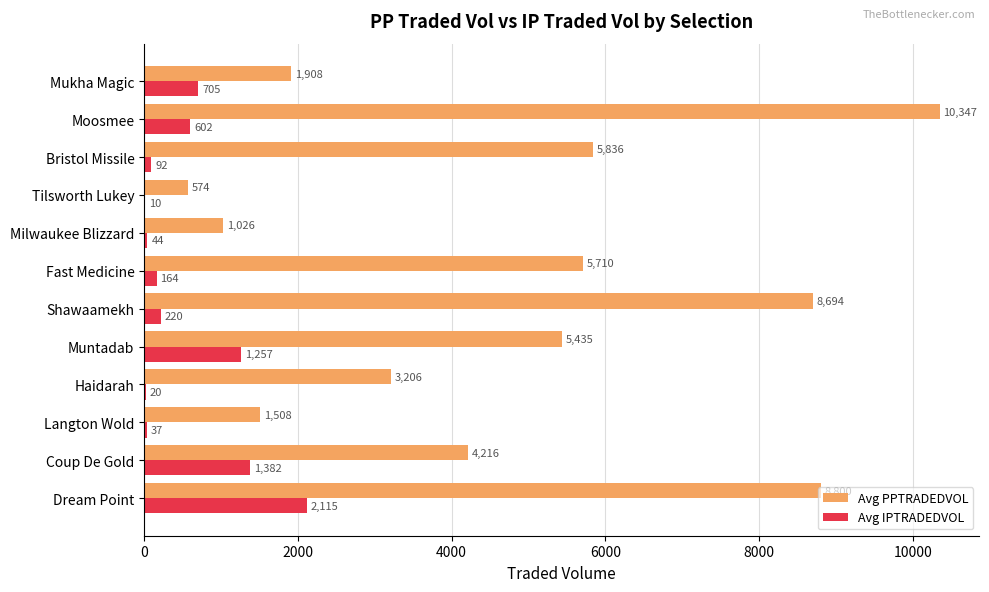

Is the value of Avg PPTRADEDVOL at Tilsworth Lukey greater than the value of Avg IPTRADEDVOL at Moosmee?

No